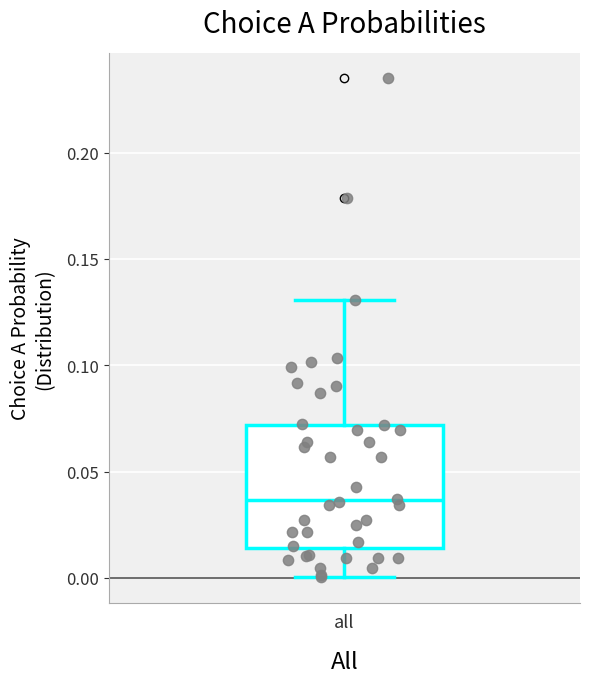

Read this box plot against the y-axis: the position of the median line, the range covered by the box, and the ends of both whiskers. The values are not printed on the chart, so give them approximately, as read against the axis.

median 0.035, box 0.015 to 0.070, whiskers 0.000 to 0.130